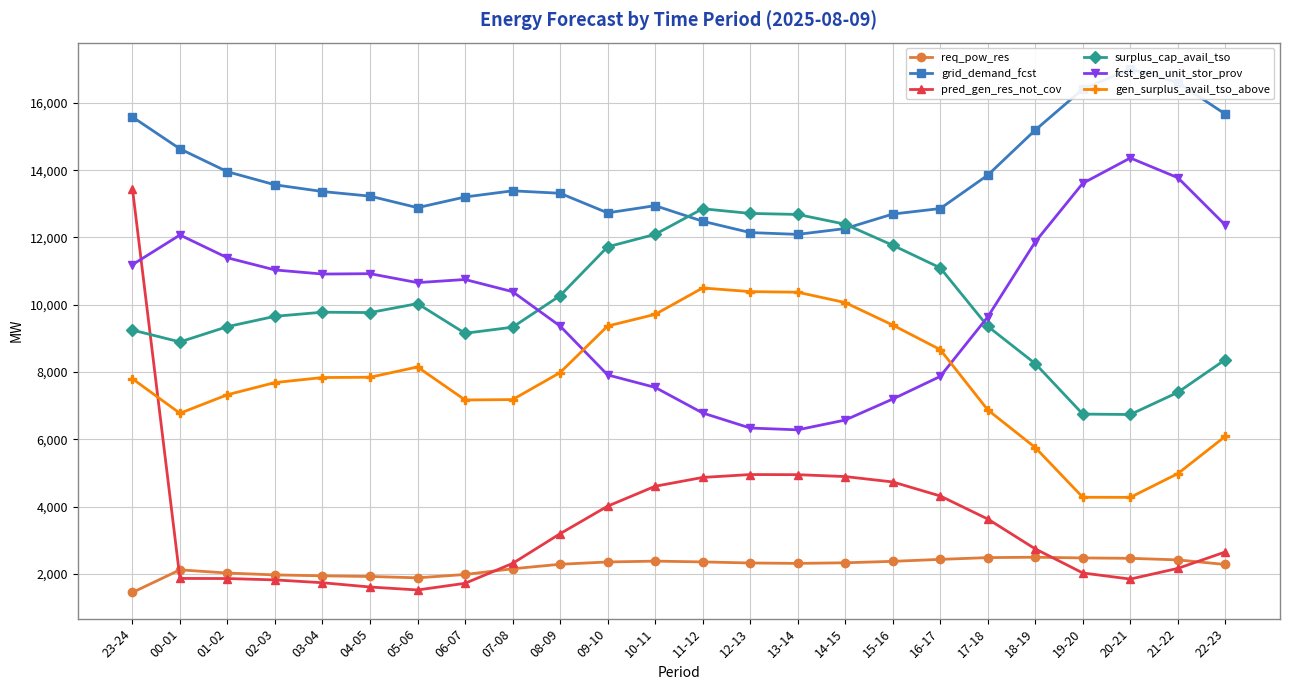

What is the smallest value displayed?

1448